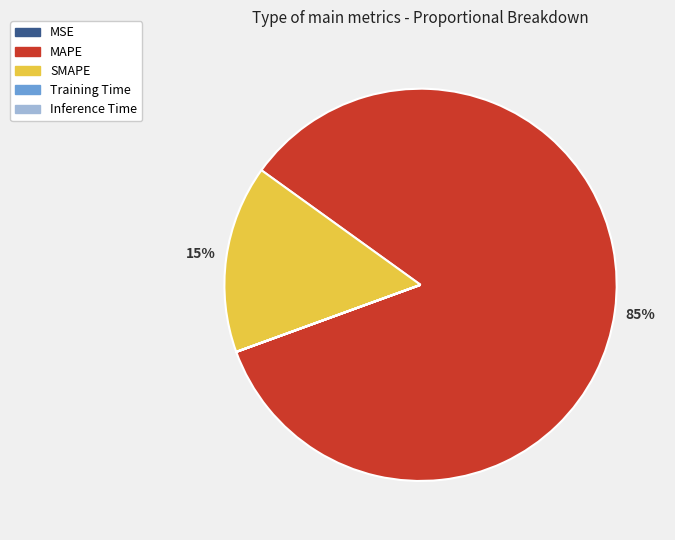

Does any single category account for the majority?

Yes